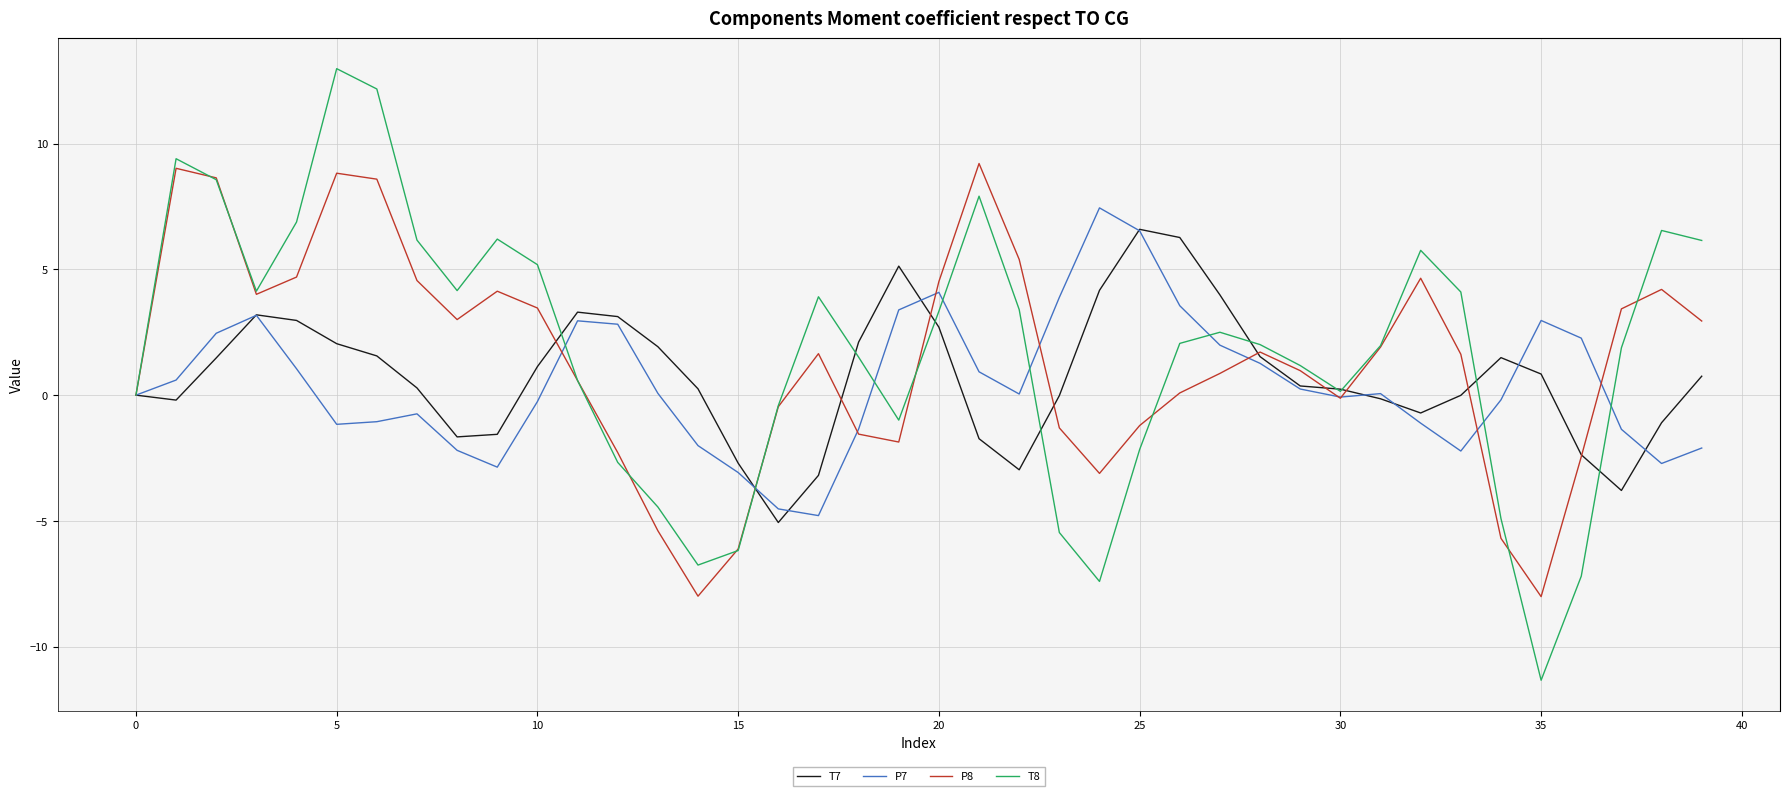

Which series has the widest spread of values?

T8